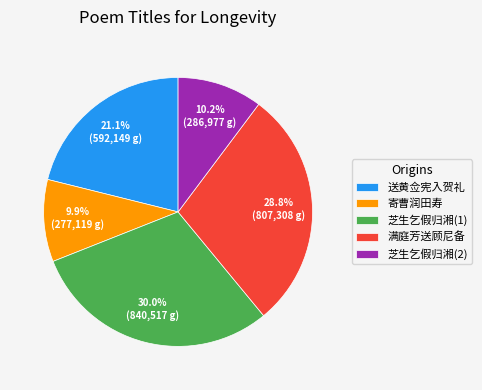

Which slice is the largest?

芝生乞假归湘(1)